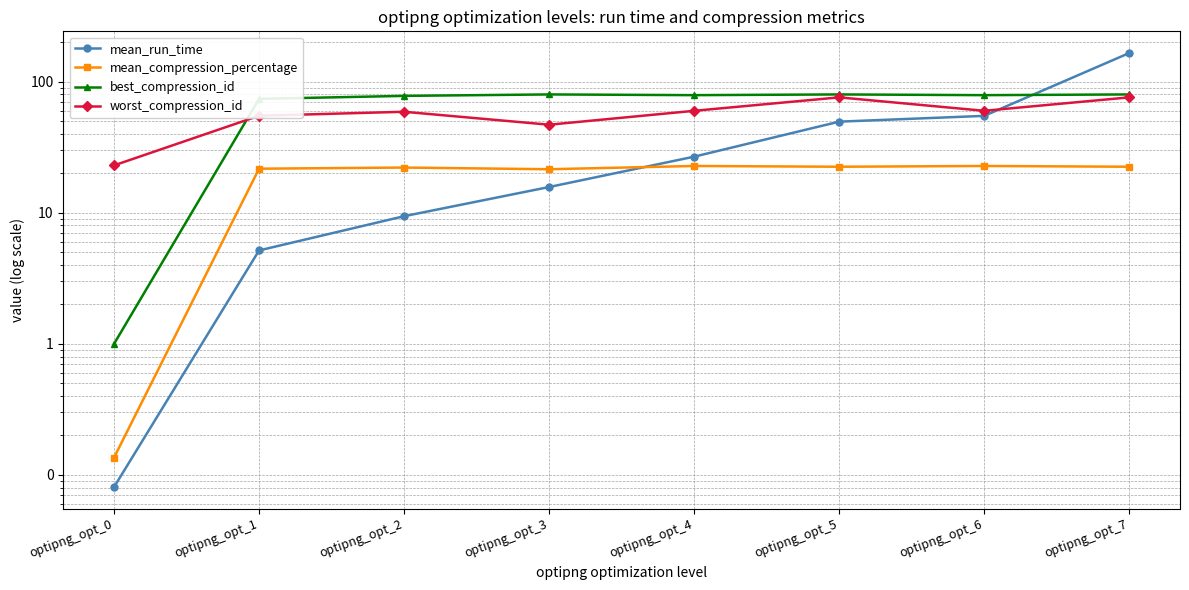

At which category does mean_compression_percentage reach its first local valley?

optipng_opt_3